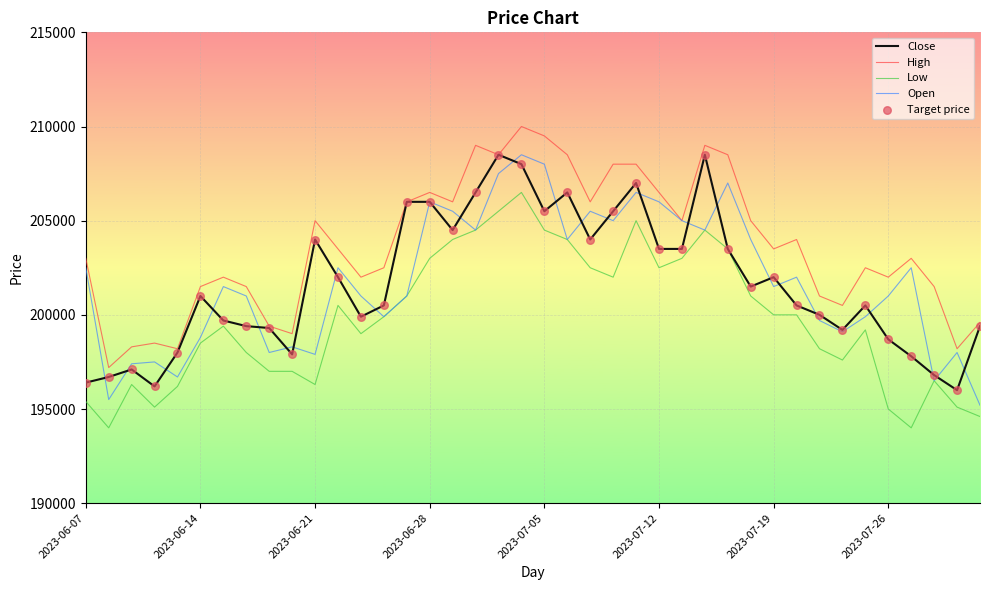

Which series has the largest total across all categories?

High